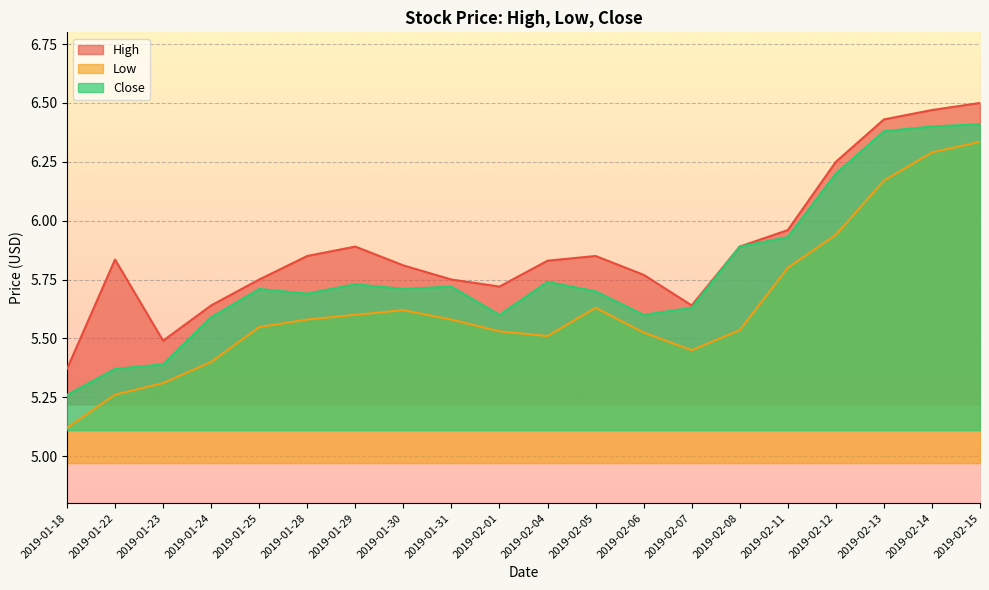

Reading right to left, extract all data points from this chart.

High: 6.5	6.5	6.4	6.2	6.0	5.9	5.6	5.8	5.8	5.8	5.7	5.8	5.8	5.9	5.8	5.8	5.6	5.5	5.8	5.4
Low: 6.3	6.3	6.2	5.9	5.8	5.5	5.4	5.5	5.6	5.5	5.5	5.6	5.6	5.6	5.6	5.5	5.4	5.3	5.3	5.1
Close: 6.4	6.4	6.4	6.2	5.9	5.9	5.6	5.6	5.7	5.7	5.6	5.7	5.7	5.7	5.7	5.7	5.6	5.4	5.4	5.3